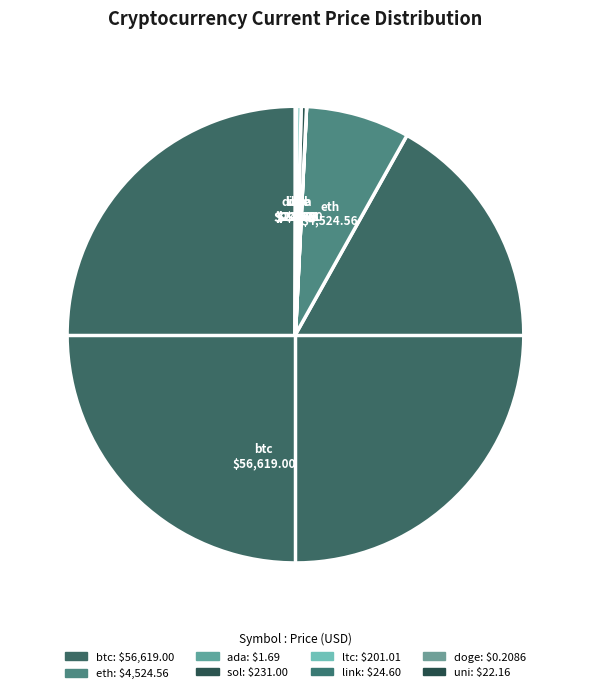

Is there a majority slice in this chart?

Yes